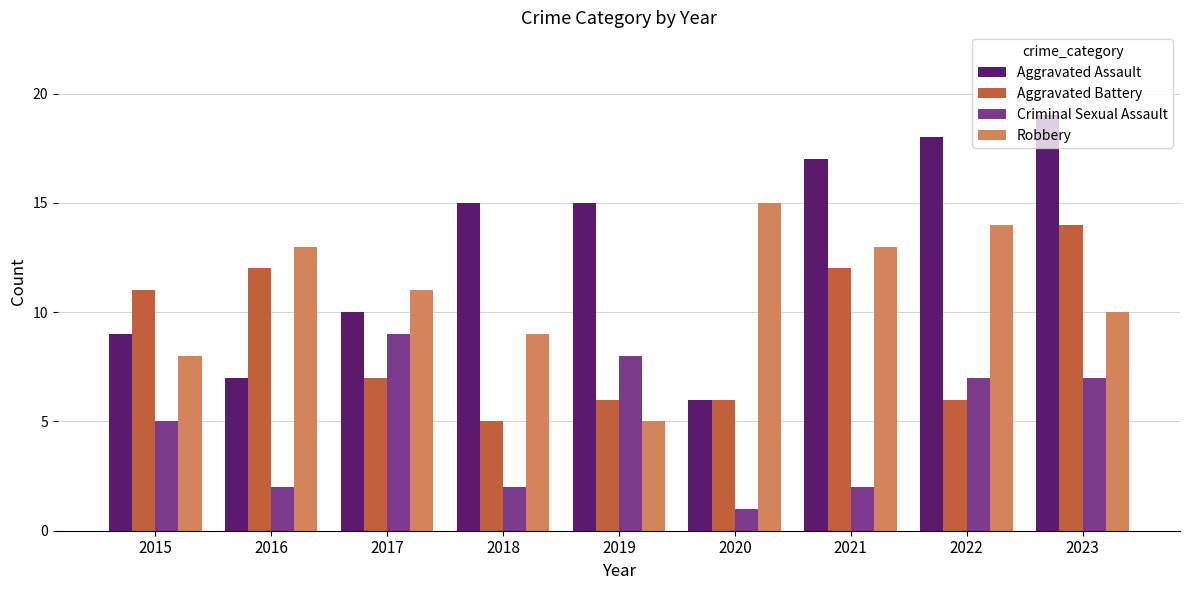

The value of Aggravated Assault at 2017 is 10. True or false?

True